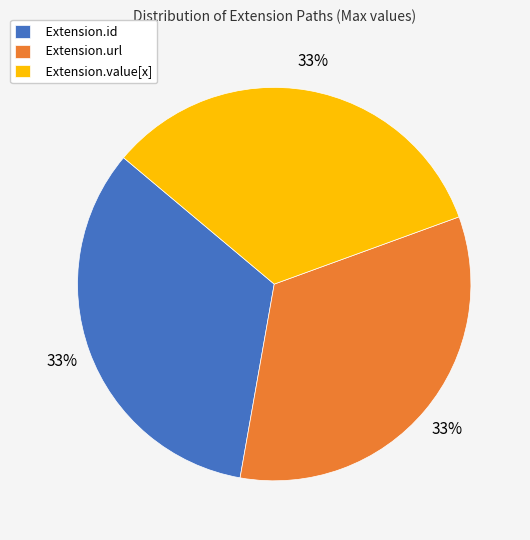

Is the sum of Extension.value[x] and Extension.url greater than half?

Yes